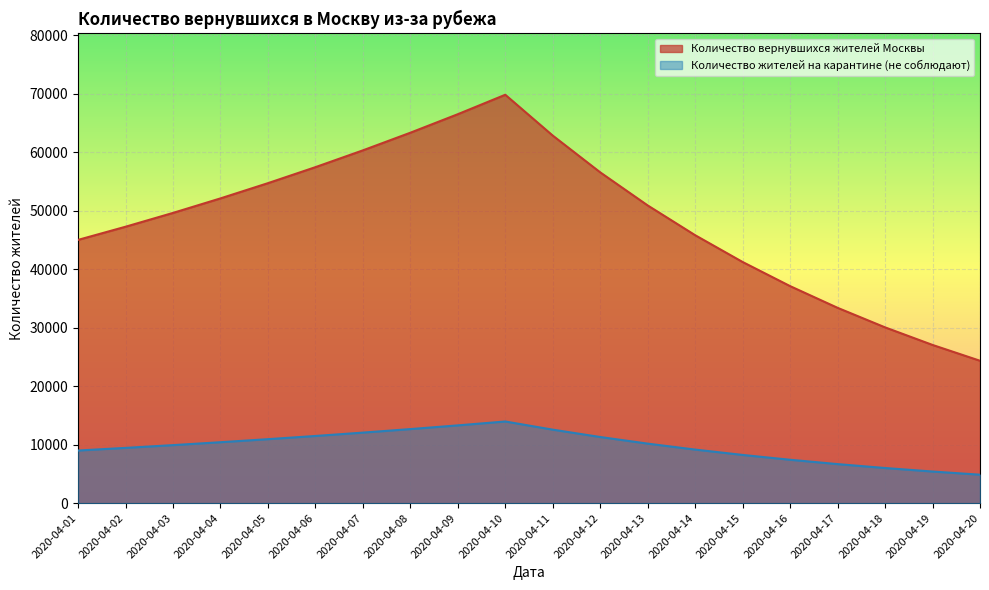

Reading right to left, what are all the values shown in this chart?

Количество вернувшихся жителей Москвы: 2020-04-20=24341.2	2020-04-19=27045.7	2020-04-18=30050.8	2020-04-17=33389.8	2020-04-16=37099.8	2020-04-15=41222.0	2020-04-14=45802.2	2020-04-13=50891.3	2020-04-12=56545.9	2020-04-11=62828.8	2020-04-10=69809.8	2020-04-09=66485.5	2020-04-08=63319.5	2020-04-07=60304.3	2020-04-06=57432.7	2020-04-05=54697.8	2020-04-04=52093.1	2020-04-03=49612.5	2020-04-02=47250.0	2020-04-01=45000.0
Количество жителей на карантине (не соблюдают): 2020-04-20=4868.2	2020-04-19=5409.1	2020-04-18=6010.2	2020-04-17=6678.0	2020-04-16=7420.0	2020-04-15=8244.4	2020-04-14=9160.4	2020-04-13=10178.3	2020-04-12=11309.2	2020-04-11=12565.8	2020-04-10=13962.0	2020-04-09=13297.1	2020-04-08=12663.9	2020-04-07=12060.9	2020-04-06=11486.5	2020-04-05=10939.6	2020-04-04=10418.6	2020-04-03=9922.5	2020-04-02=9450.0	2020-04-01=9000.0